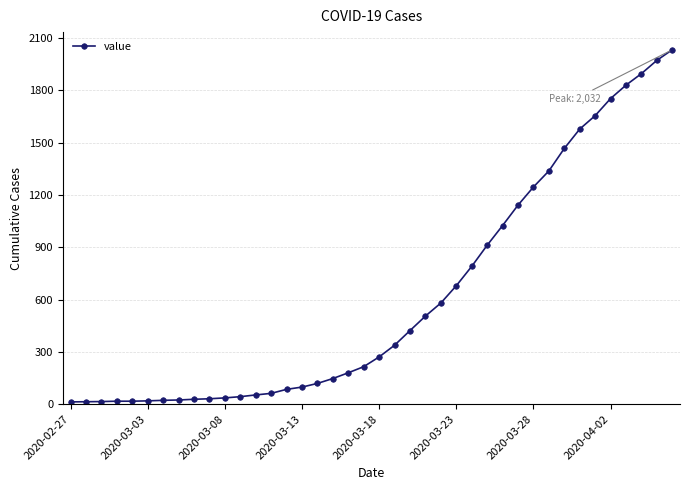

How many categories are shown in the chart?

40